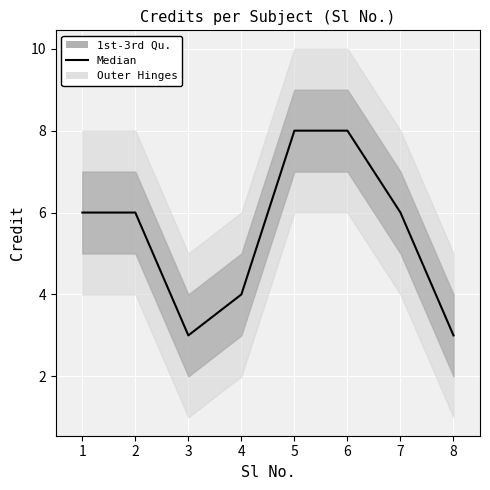

The value at 5 is 12. True or false?

False